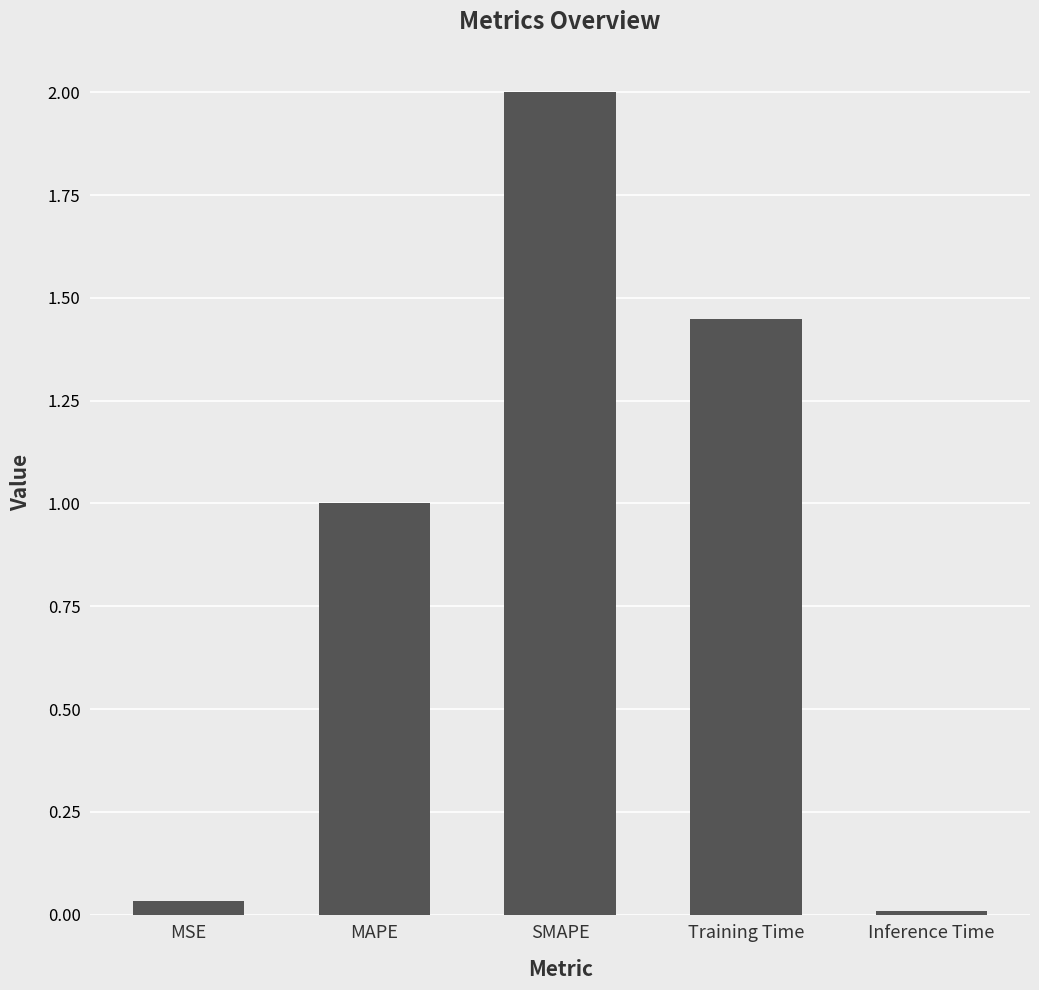

What is the difference between the values at SMAPE and MAPE?

1.0